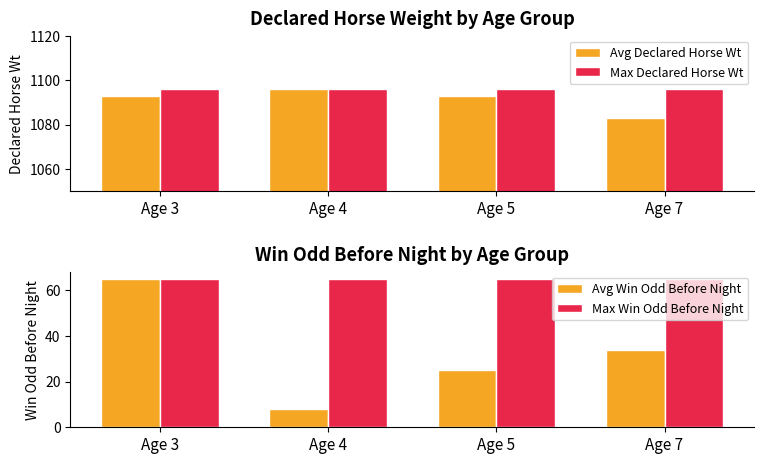

List the series in order of their peak value, highest first.

Avg Declared Horse Wt, Max Declared Horse Wt, Avg Win Odd Before Night, Max Win Odd Before Night